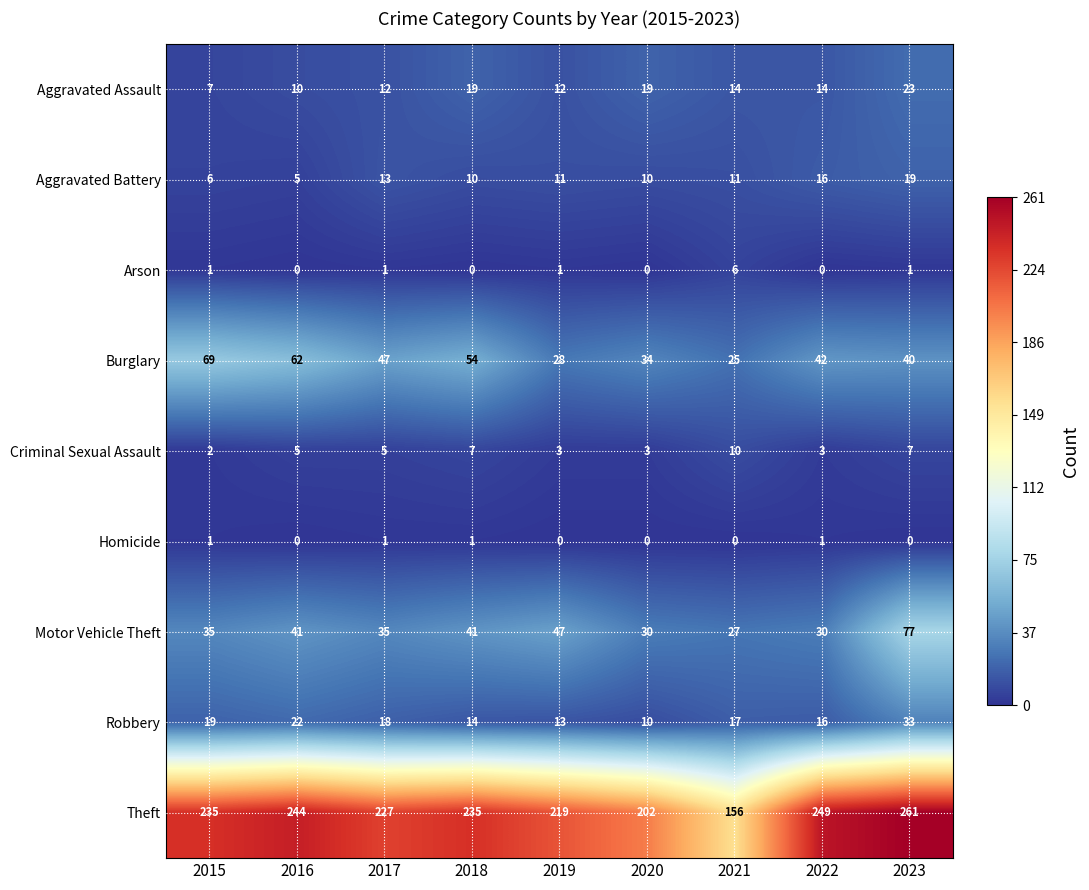

What is the spread (max minus min) of values at 2016?

244